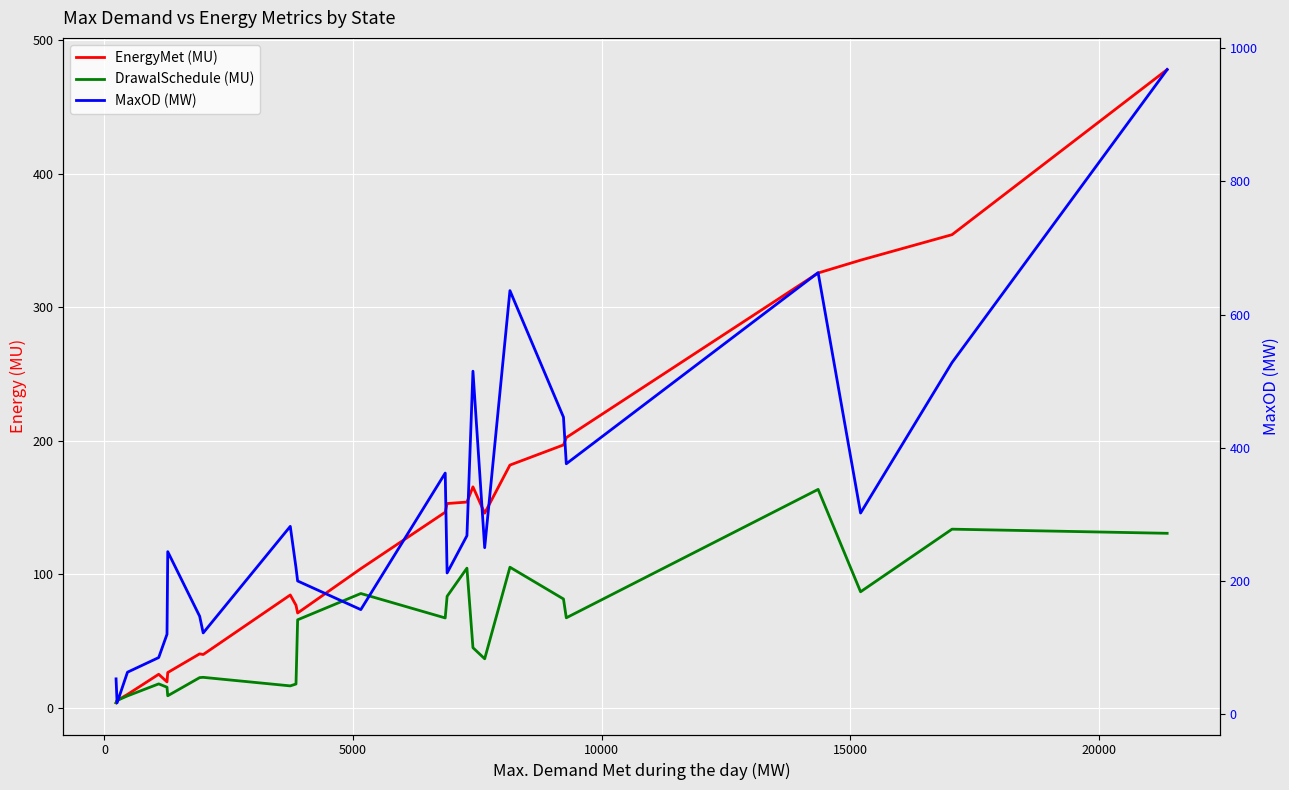

Which series ends up on top after the final intersection of EnergyMet (MU) and DrawalSchedule (MU)?

EnergyMet (MU)